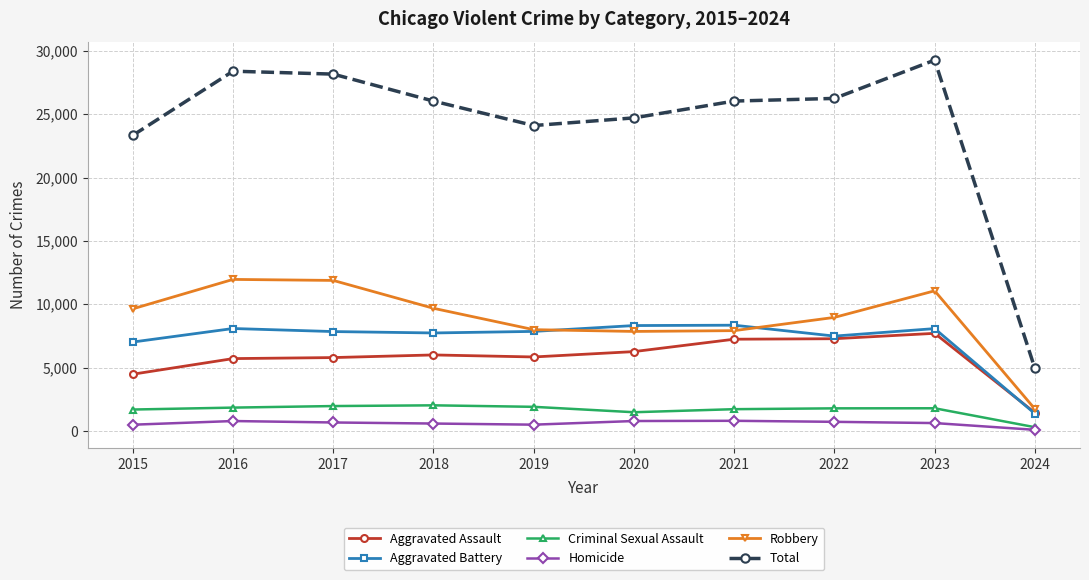

Which series has the largest total across all categories?

Total